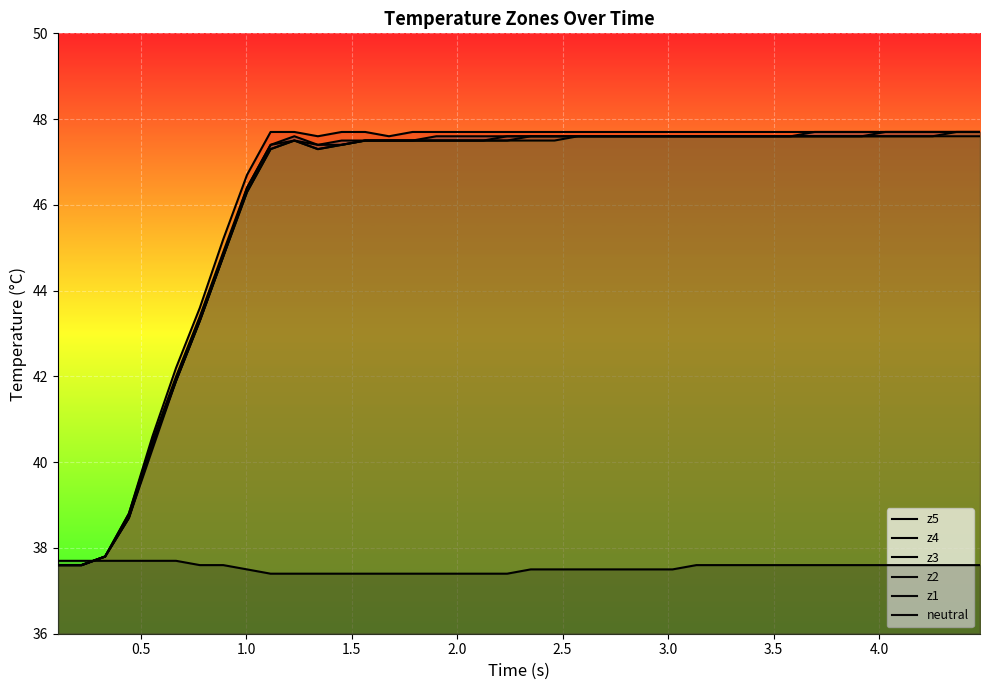

How many series are shown in this chart?

6